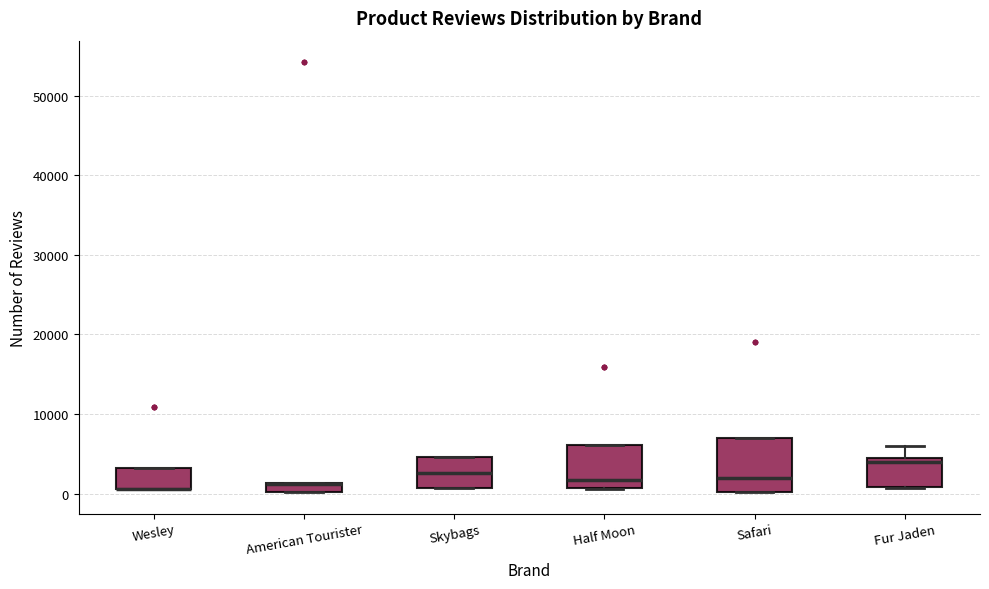

Comparing the boxes themselves (not the whiskers), which one is the tallest?

Safari